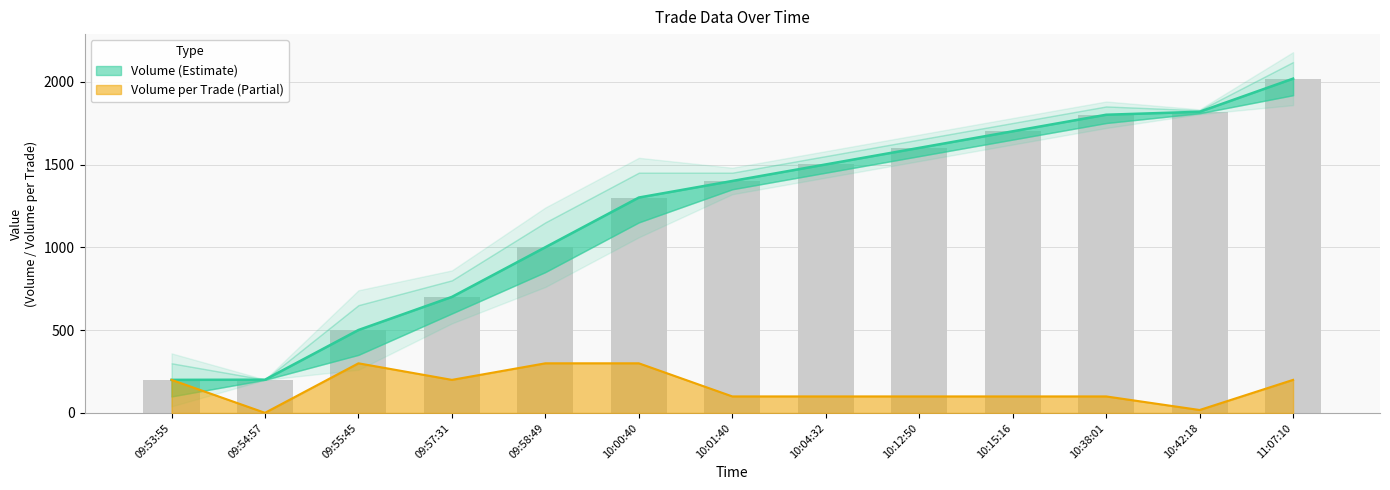

How many groups of bars are there?

13